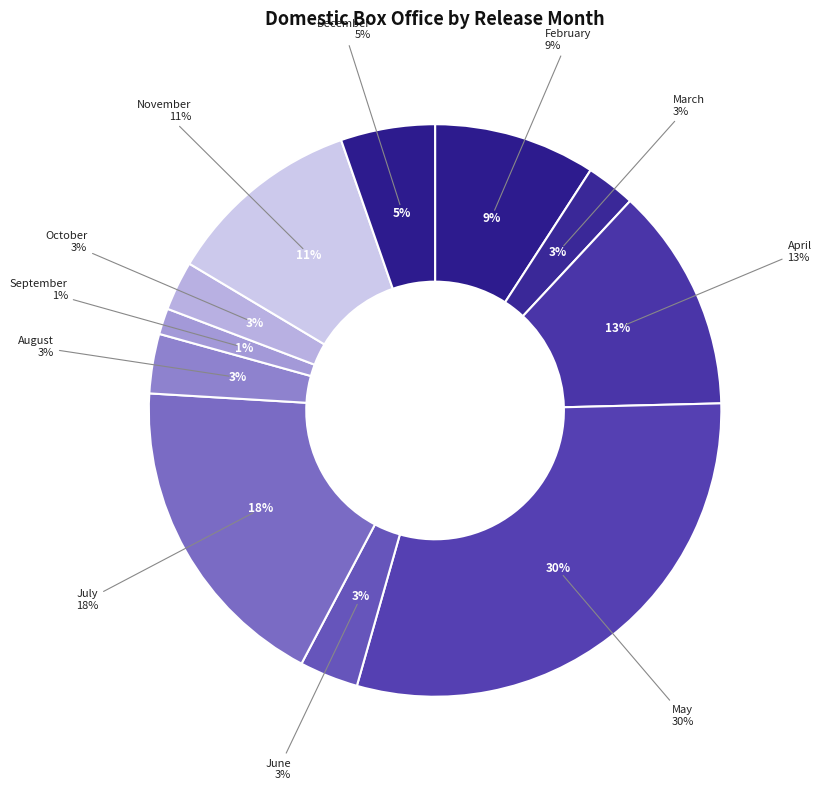

Is it true that April is 22% of the pie?

False